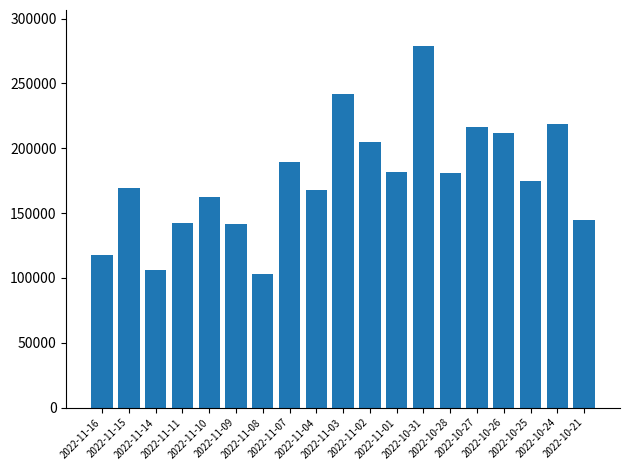

What is the smallest value displayed?

103059